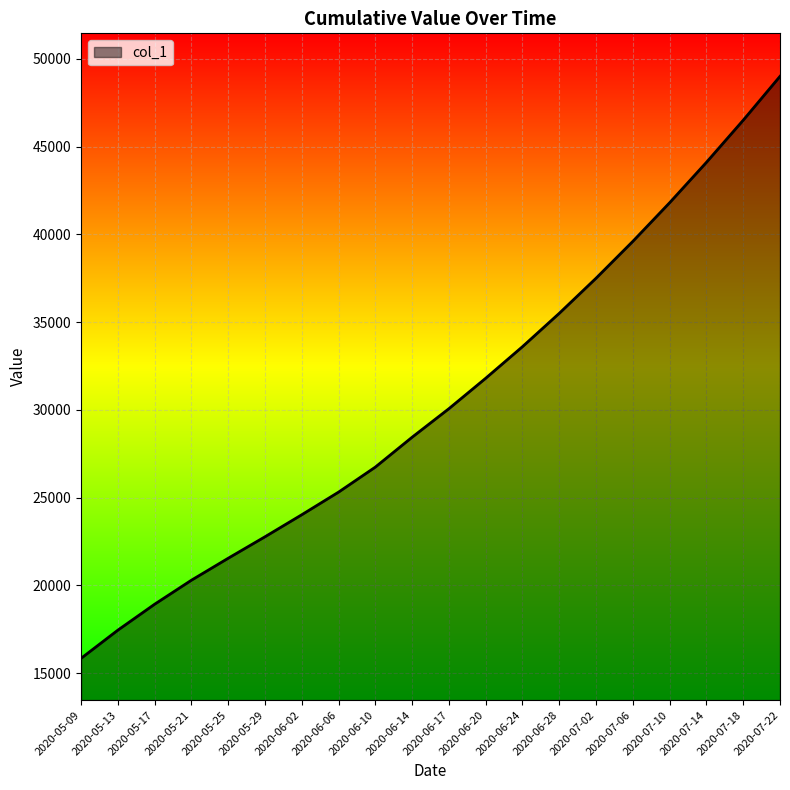

List the labels in order of value, smallest first.

2020-05-09, 2020-05-13, 2020-05-17, 2020-05-21, 2020-05-25, 2020-05-29, 2020-06-02, 2020-06-06, 2020-06-10, 2020-06-14, 2020-06-17, 2020-06-20, 2020-06-24, 2020-06-28, 2020-07-02, 2020-07-06, 2020-07-10, 2020-07-14, 2020-07-18, 2020-07-22